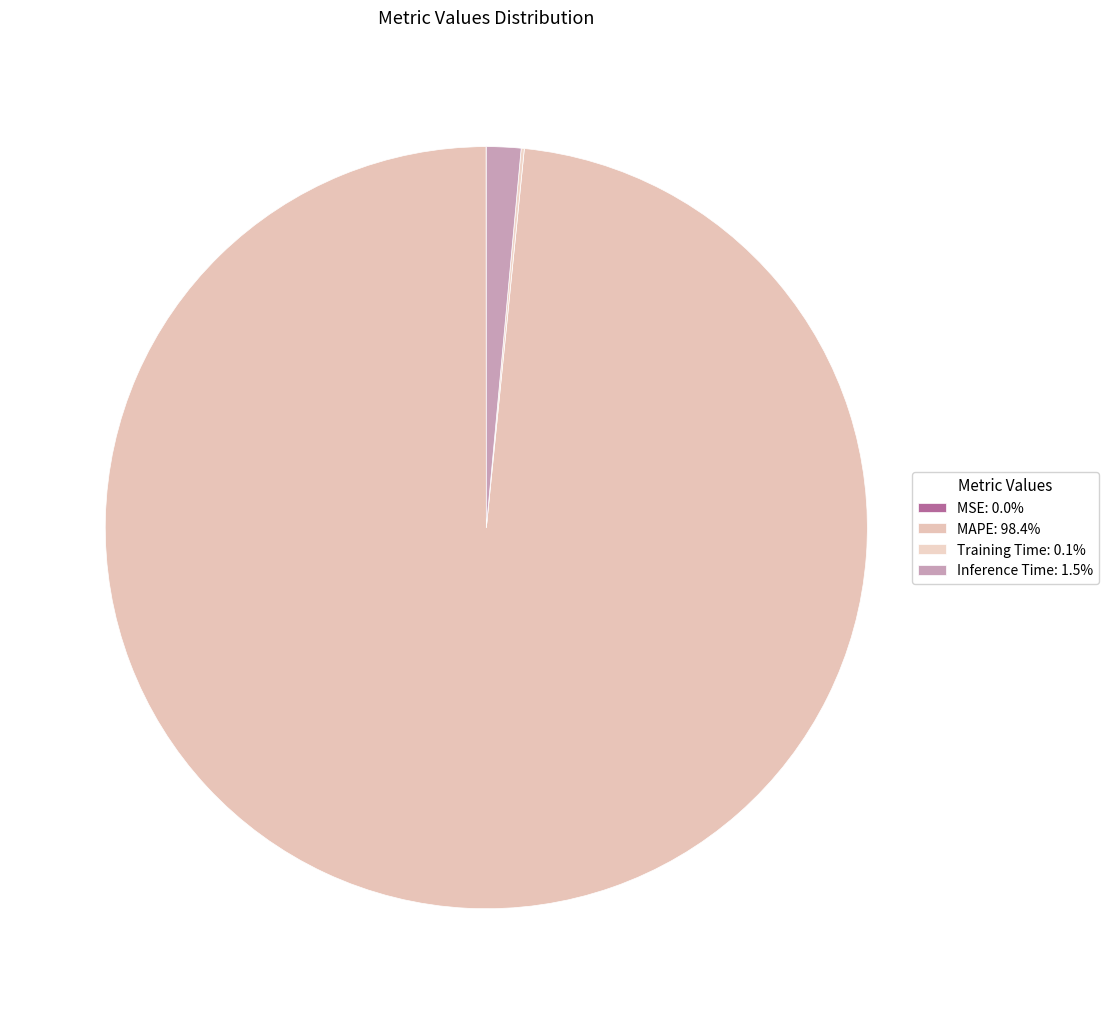

Which category accounts for the majority?

MAPE